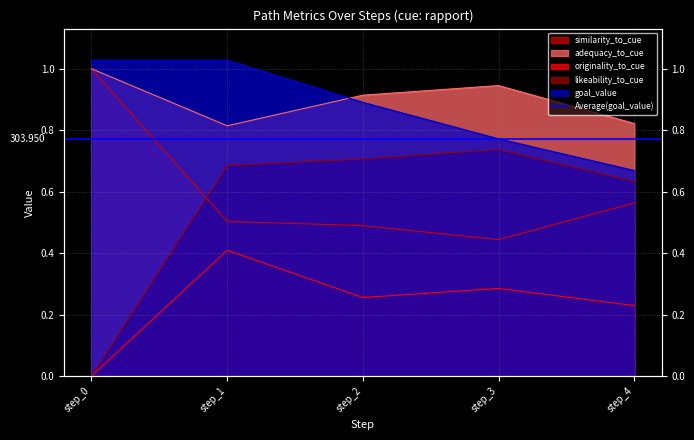

What is the total value across all series at step_0?

3.0